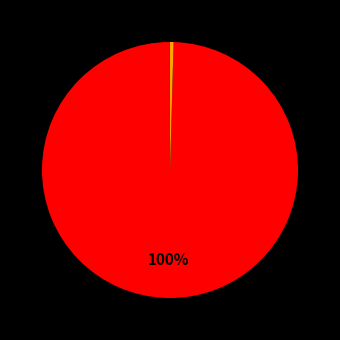

Rank the categories by value from lowest to highest.

MSE, SMAPE, MAPE, Inference Time, Training Time